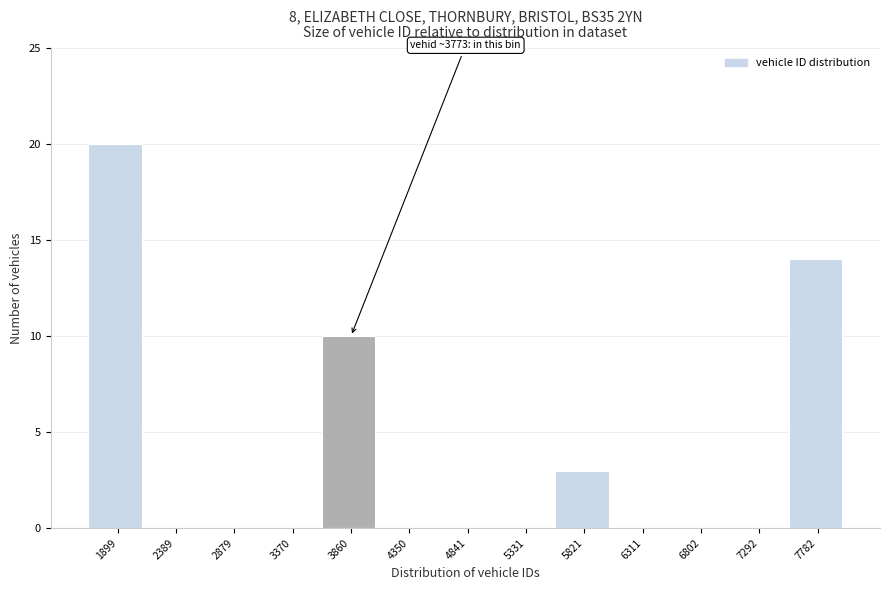

Which range on the x-axis has the tallest bar?

1650 to 2150